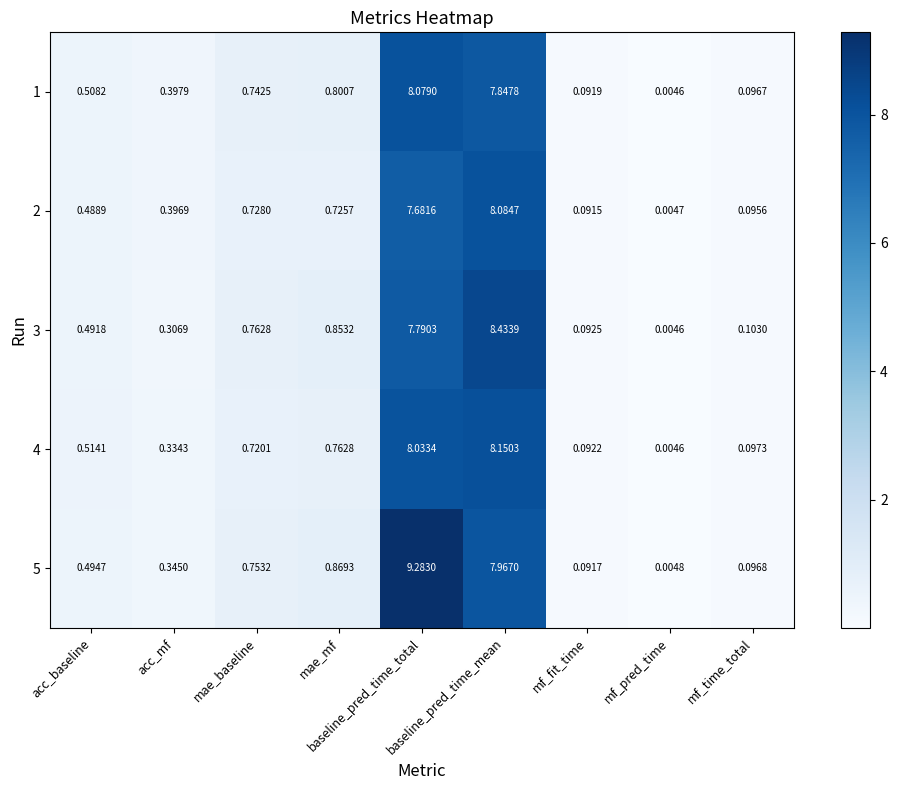

How many data points does each series have?

9